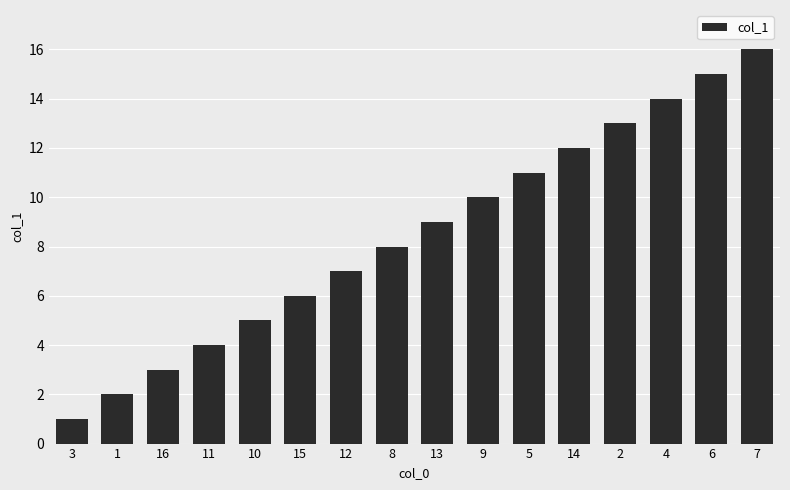

List the labels in order of value, smallest first.

3, 1, 16, 11, 10, 15, 12, 8, 13, 9, 5, 14, 2, 4, 6, 7